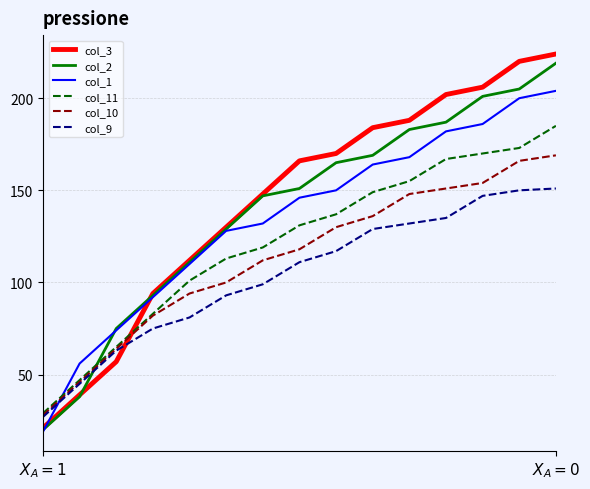

Which series has the widest spread of values?

col_3